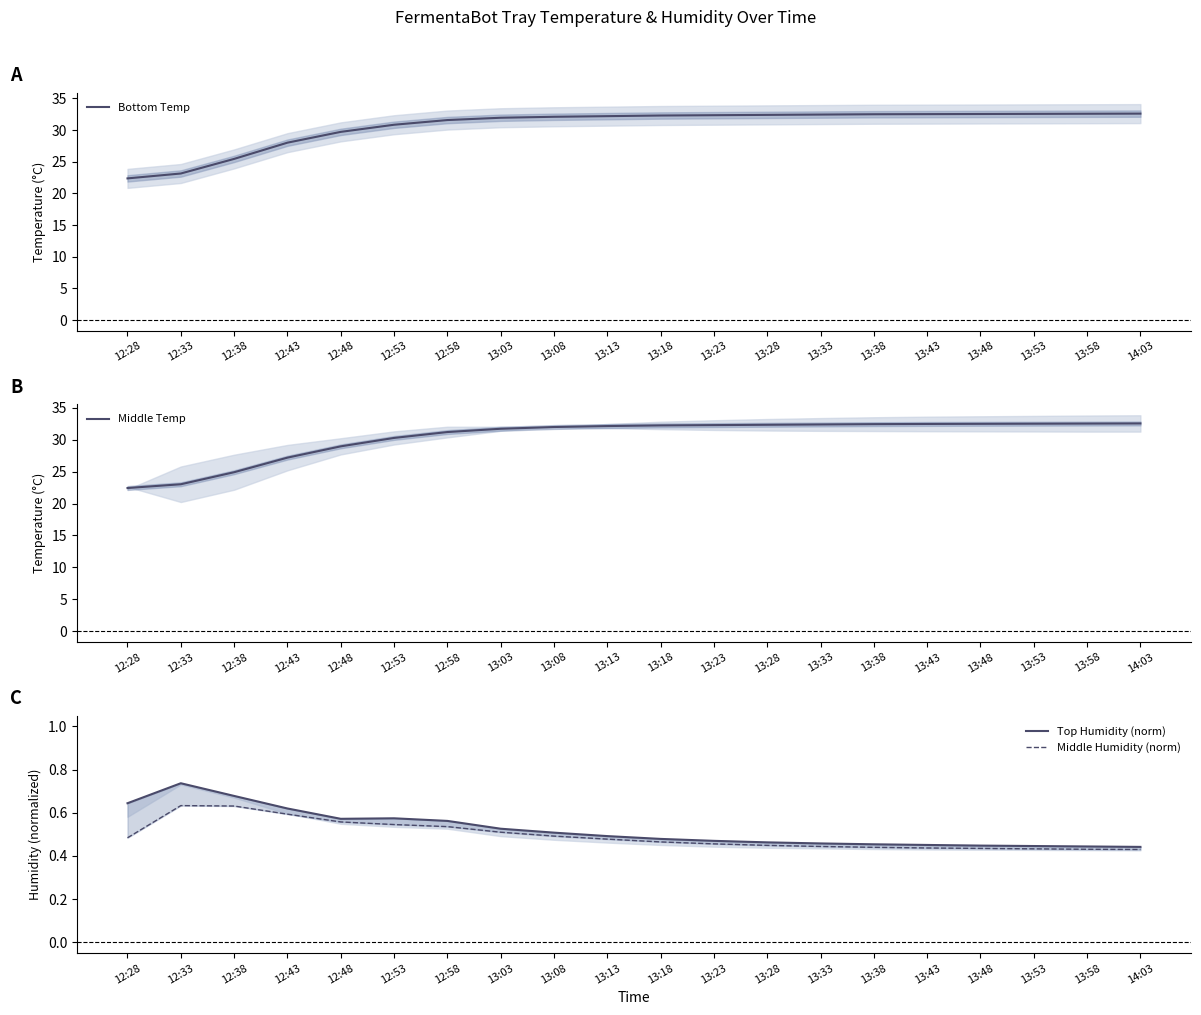

True or false: Middle Temp has more than 2 interior local peaks.

False